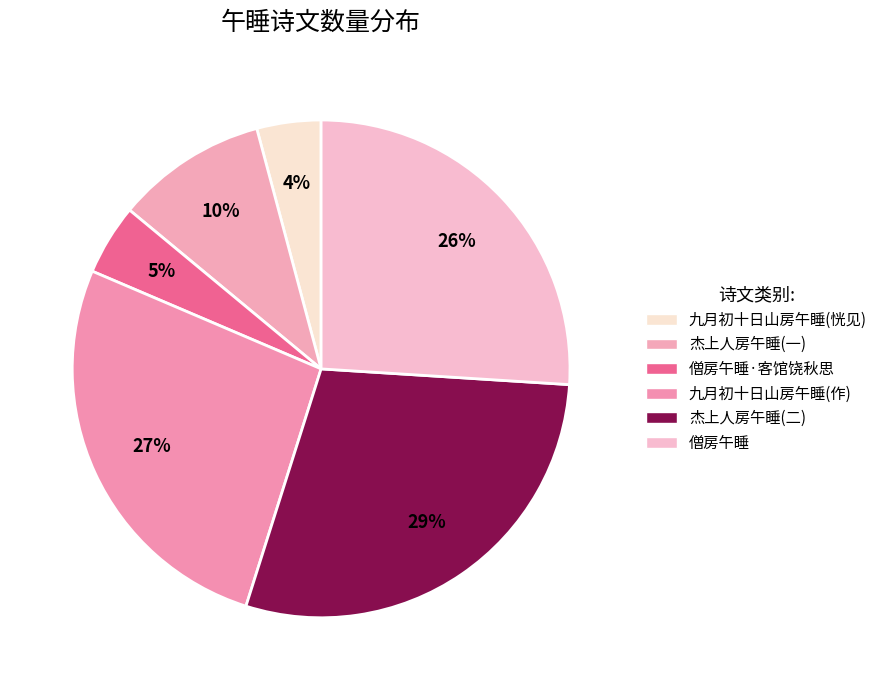

Is the sum of 僧房午睡 and 僧房午睡·客馆饶秋思 greater than half?

No